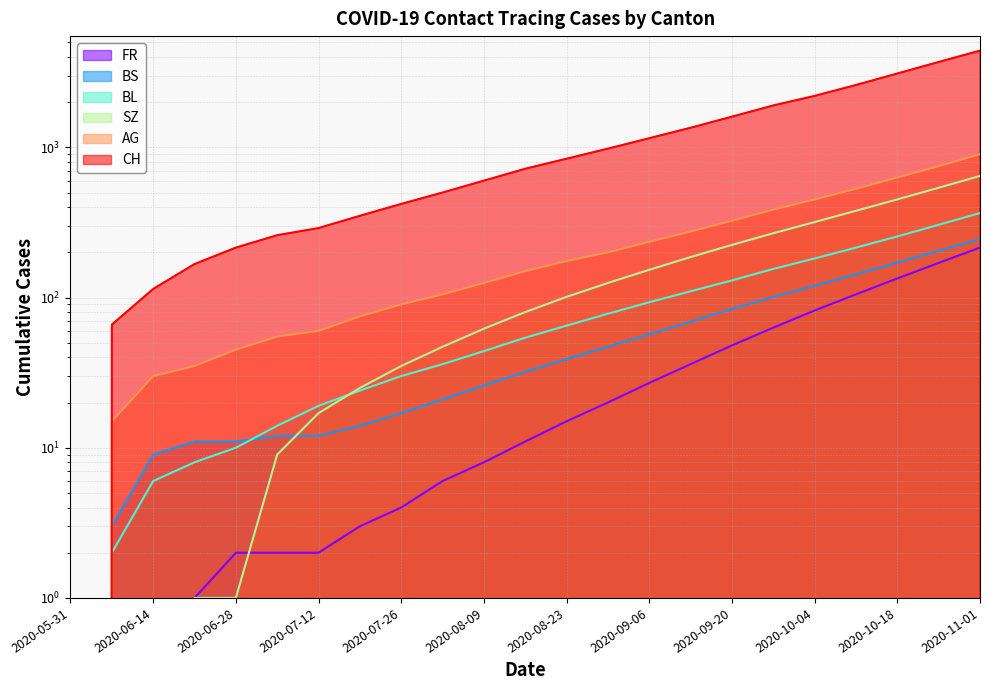

At which category is the sum across all series the highest?

2020-11-01